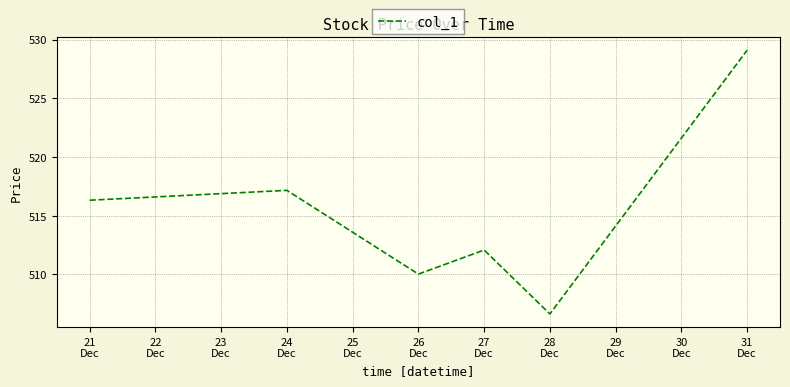

Reading left to right, what are all the values shown in this chart?

516.3	517.2	510.0	512.1	506.6	529.1